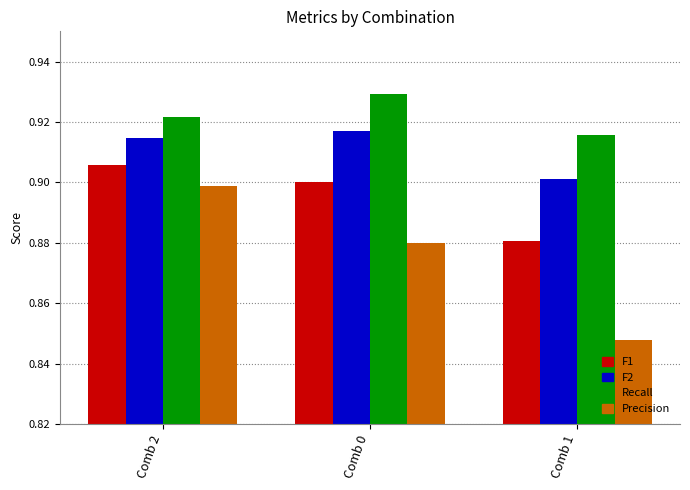

How many distinct data groups are displayed?

4